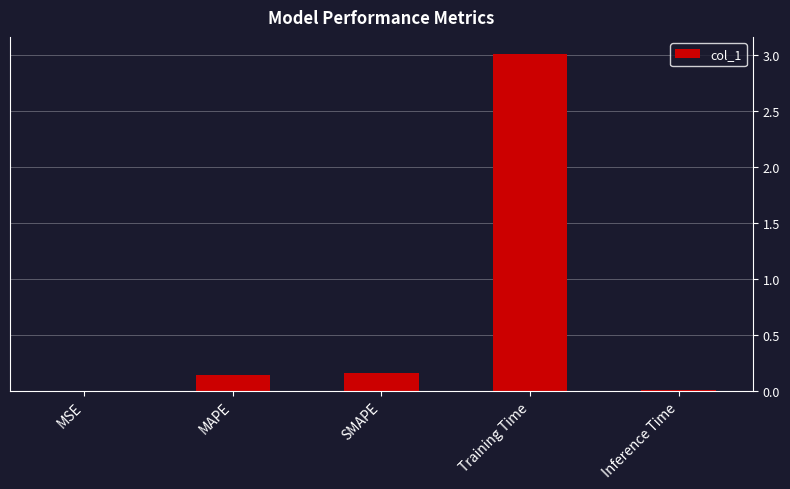

True or false: the data shows 0.0 at MSE.

True